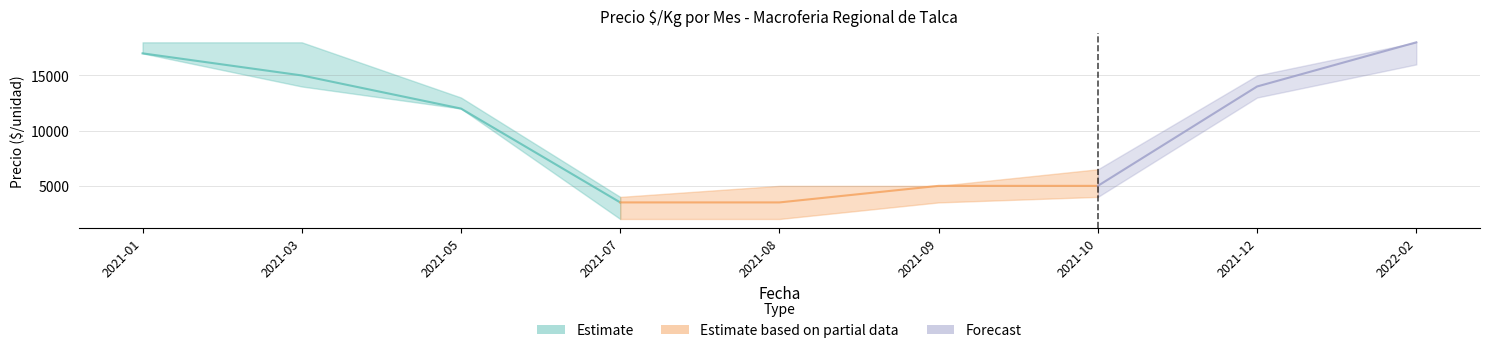

List the labels in order of value, largest first.

2021-01, 2021-03, 2021-05, 2021-07